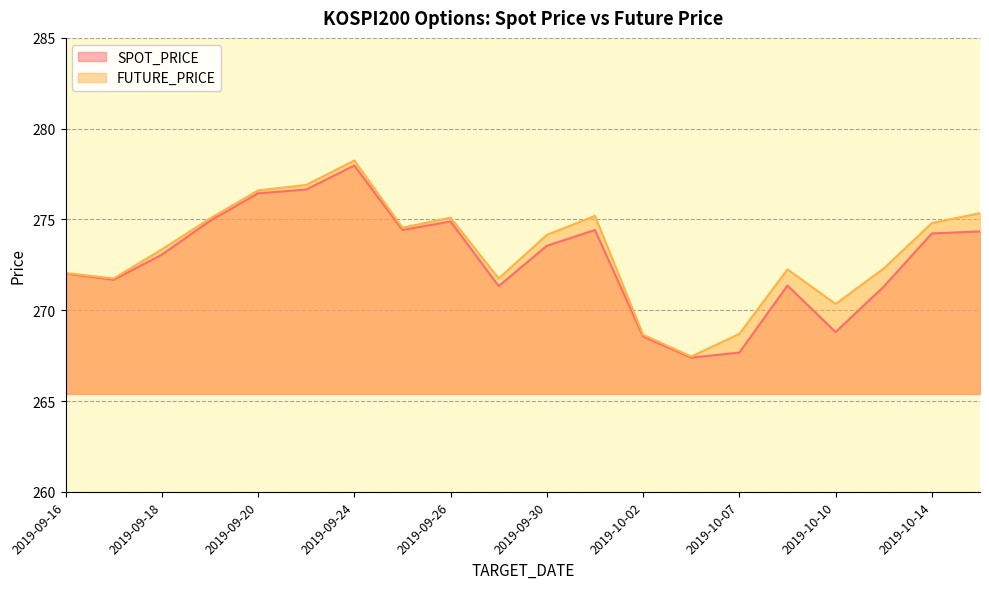

What is the difference between the maximum and minimum values in the FUTURE_PRICE series?

10.8